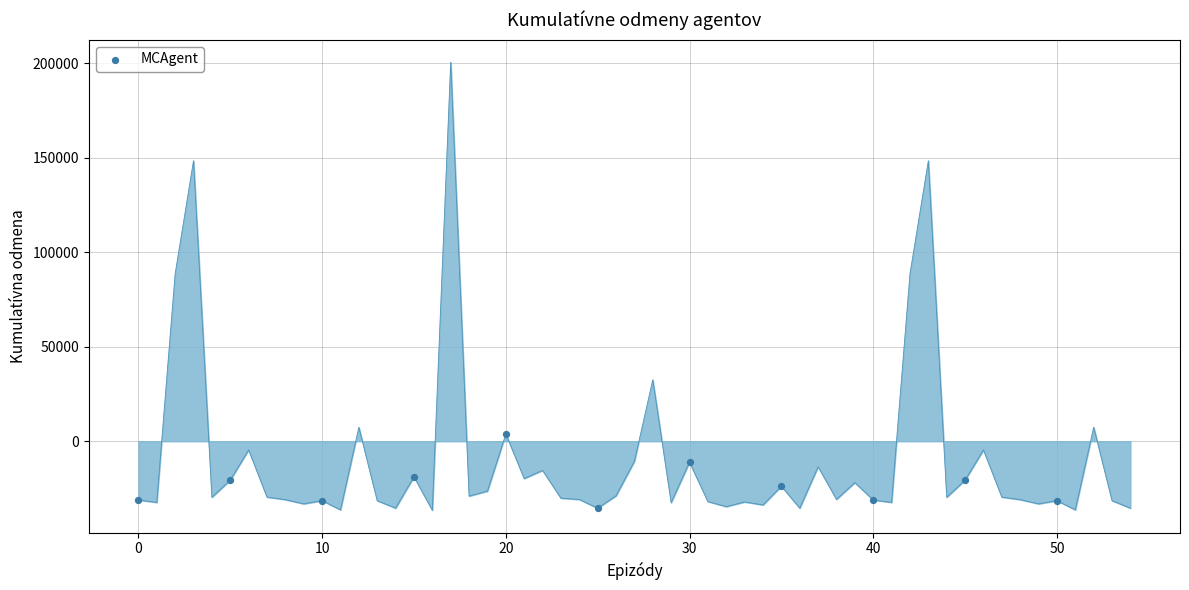

What is the range of Y values (max minus min)?

39248.0